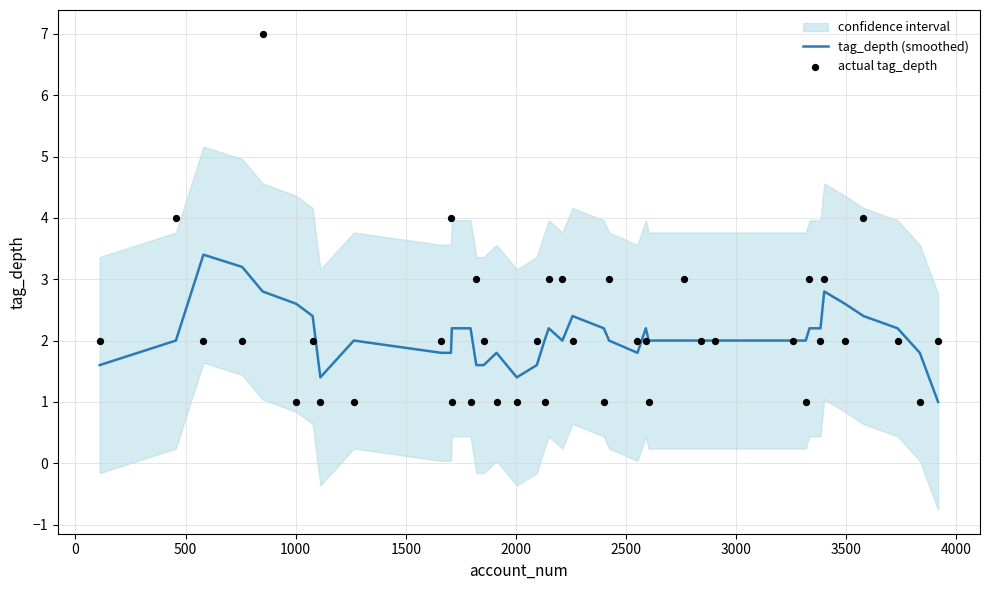

What is the lowest value of the tag_depth (smoothed) series?

1.0